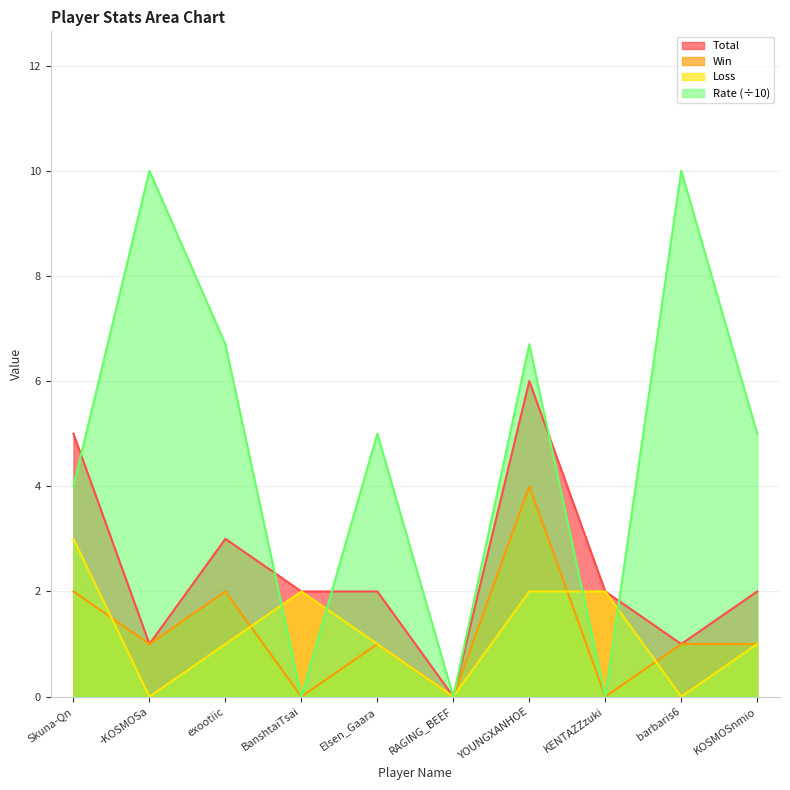

What is the spread (max minus min) of values at KOSMOSnmio?

4.0